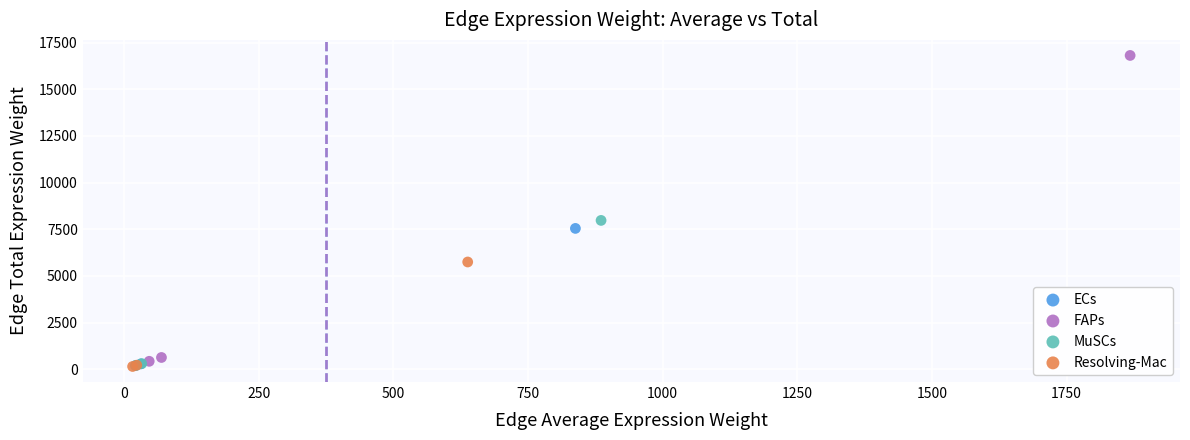

What are all the series names shown in the legend?

ECs, FAPs, MuSCs, Resolving-Mac